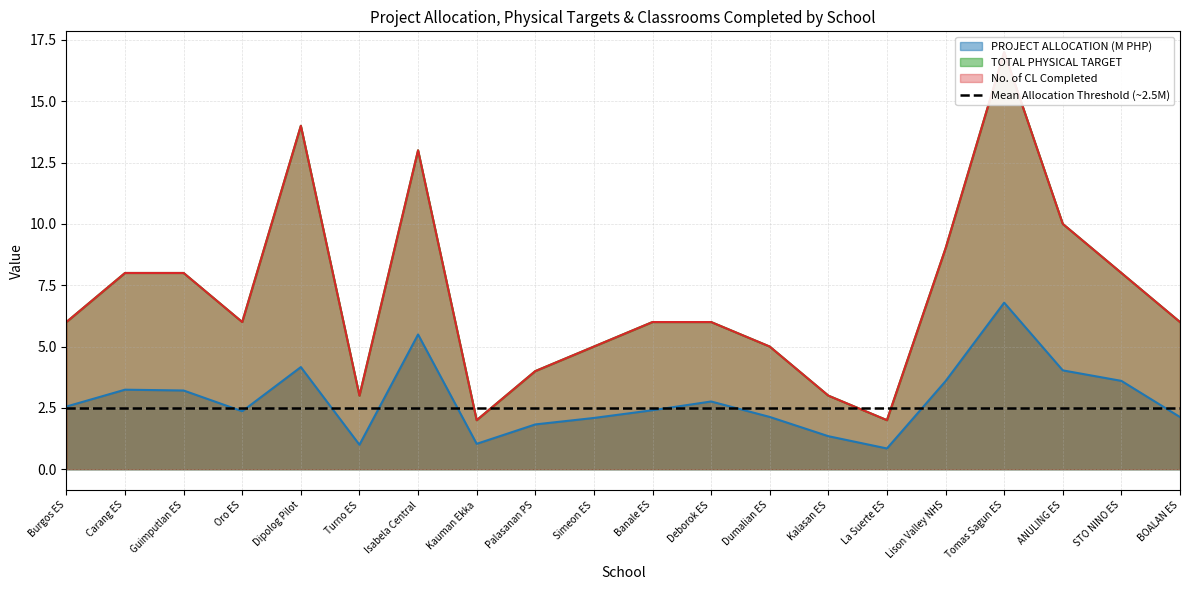

True or false: No. of CL Completed and PROJECT ALLOCATION cross at least once.

False